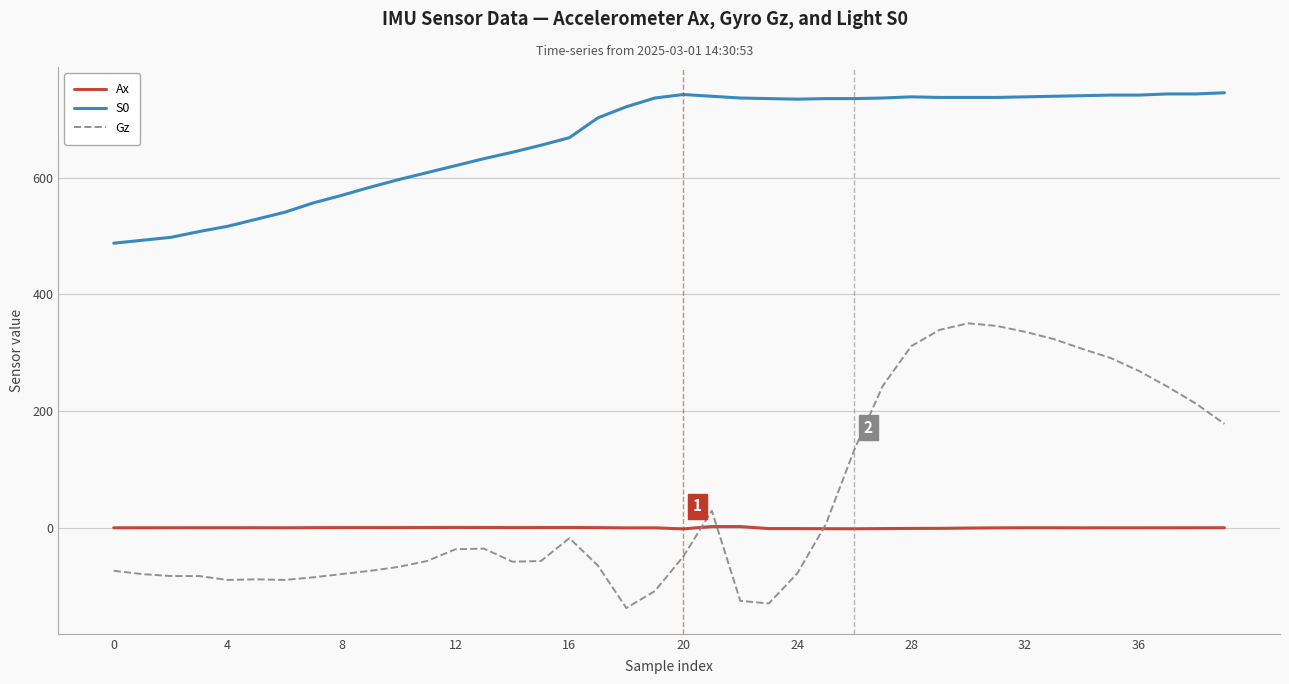

Which series has the largest range (max minus min)?

Gz